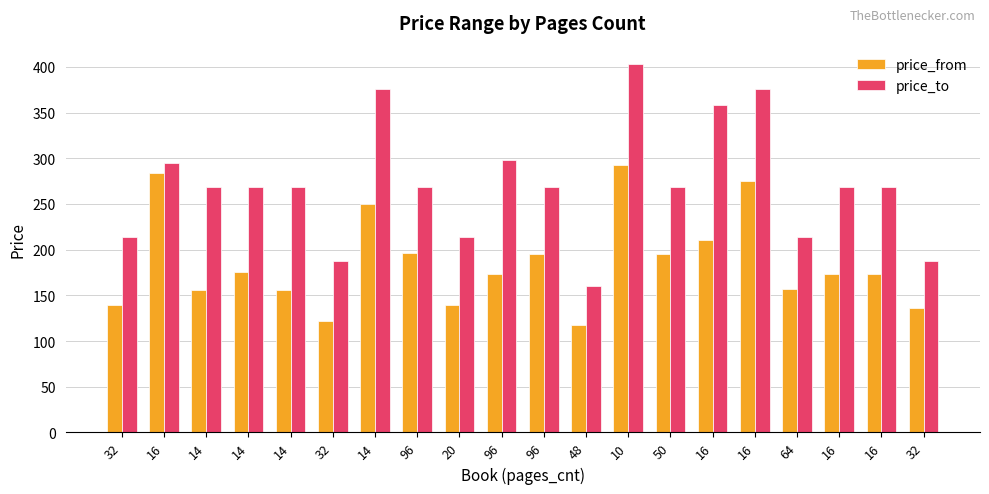

Between 16 and 16, which series saw the biggest shift?

price_to